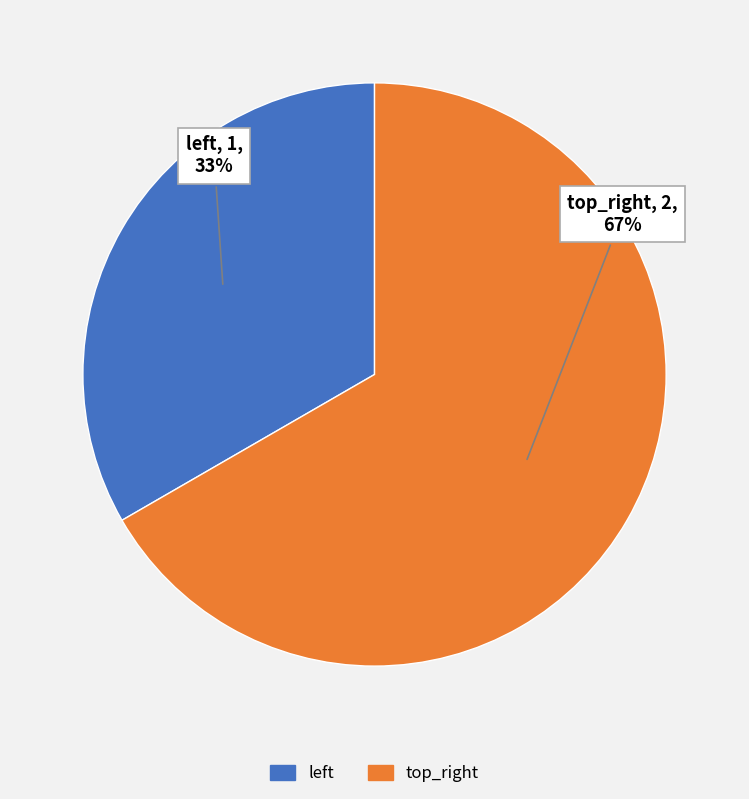

Rank the categories by value from highest to lowest.

top_right, left